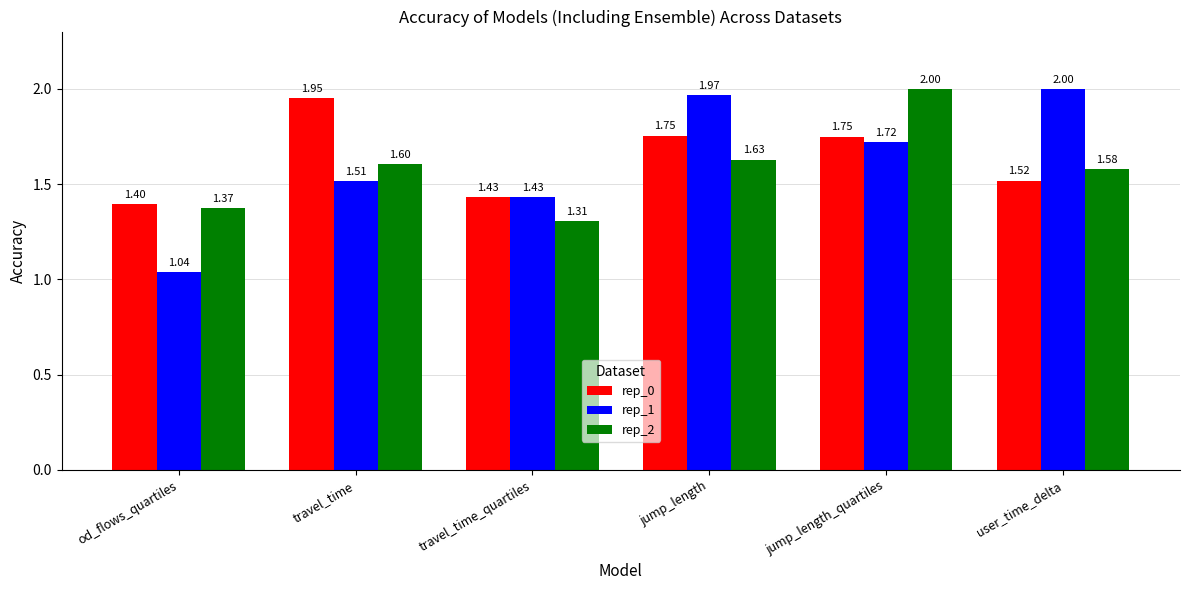

What is the label of the 1st bar from the right?

user_time_delta